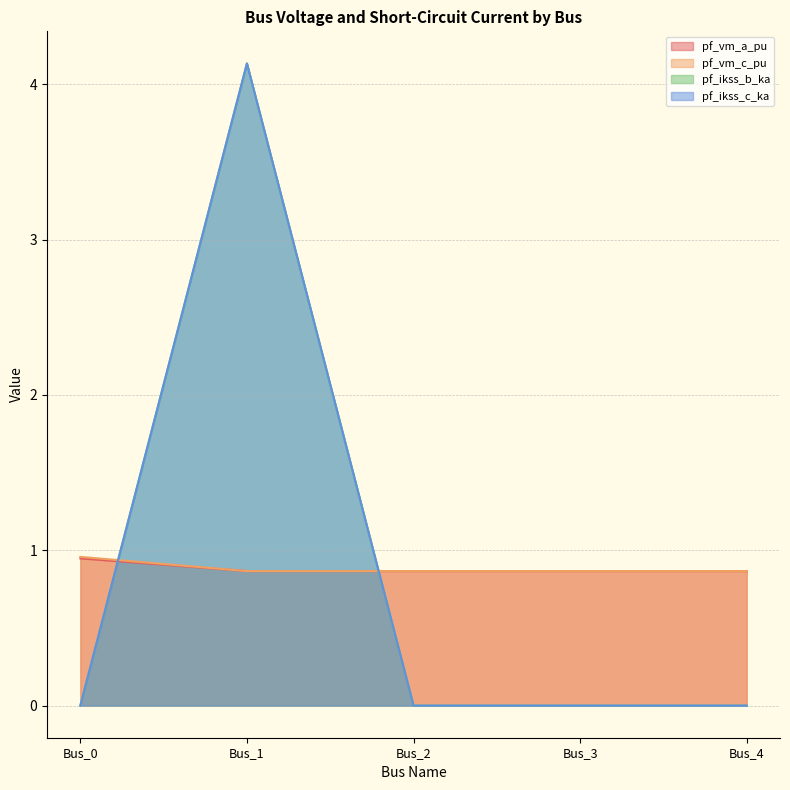

The value of pf_vm_a_pu at Bus_3 is 1.1. True or false?

False